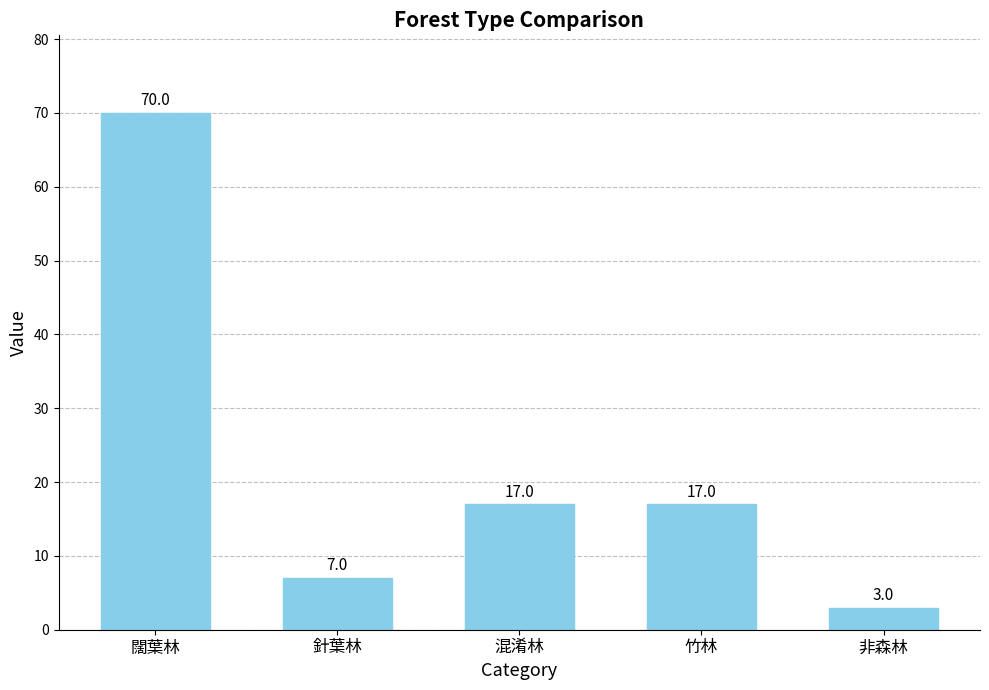

The chart shows a value of 3 at 非森林. True or false?

True